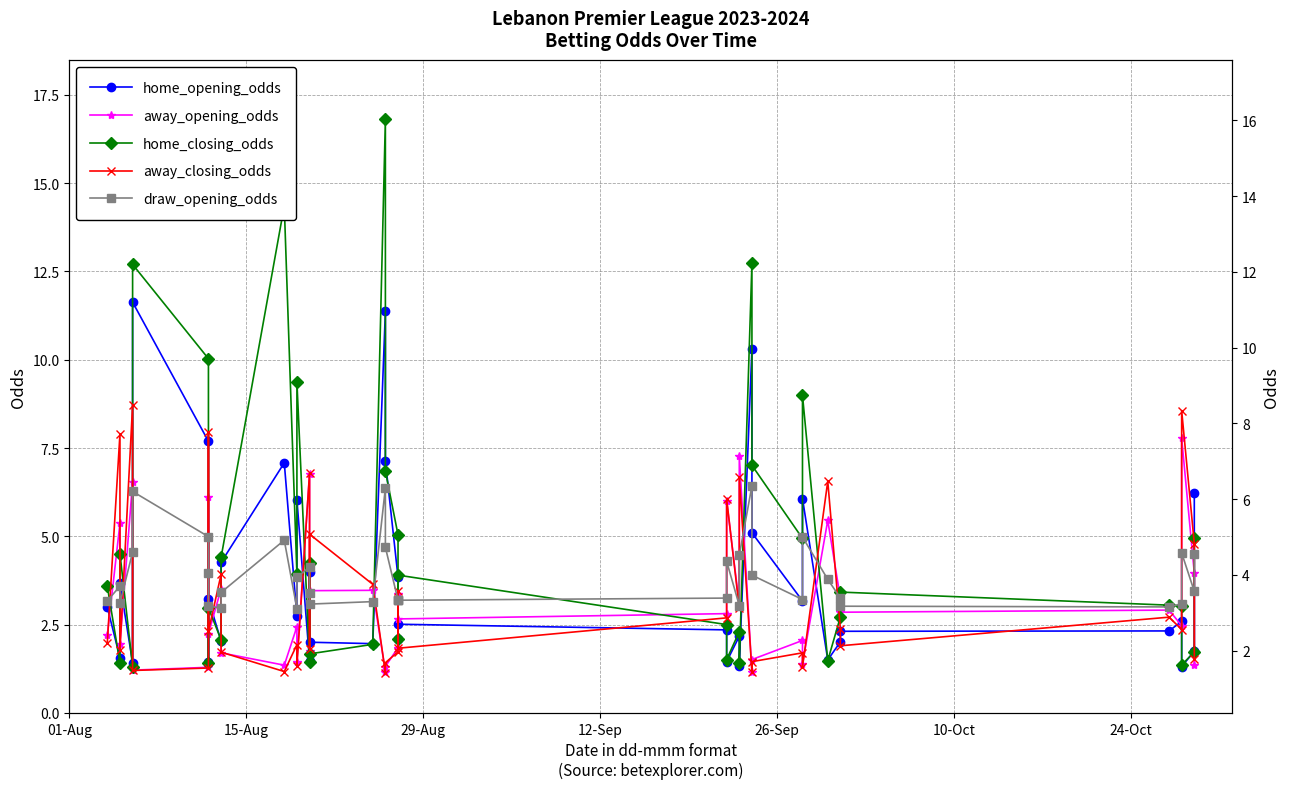

Which series has the largest total across all categories?

home_closing_odds